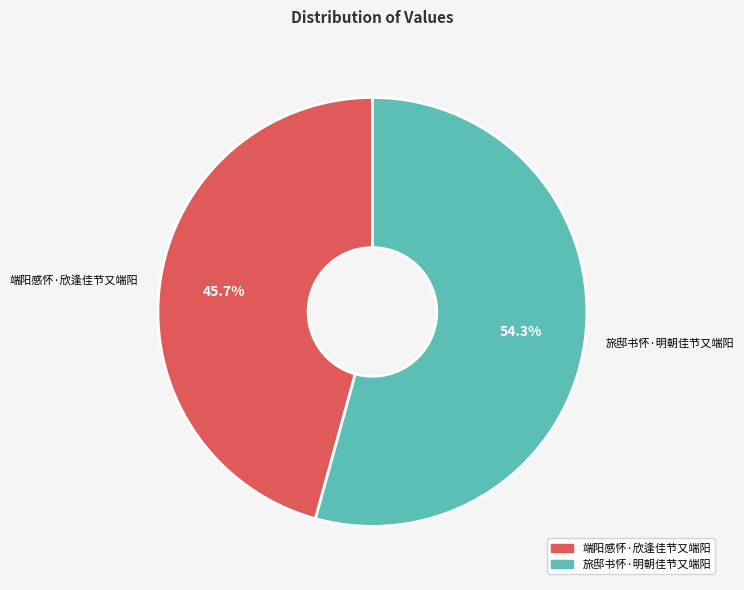

Does 旅邸书怀·明朝佳节又端阳 represent more than half of the total?

Yes